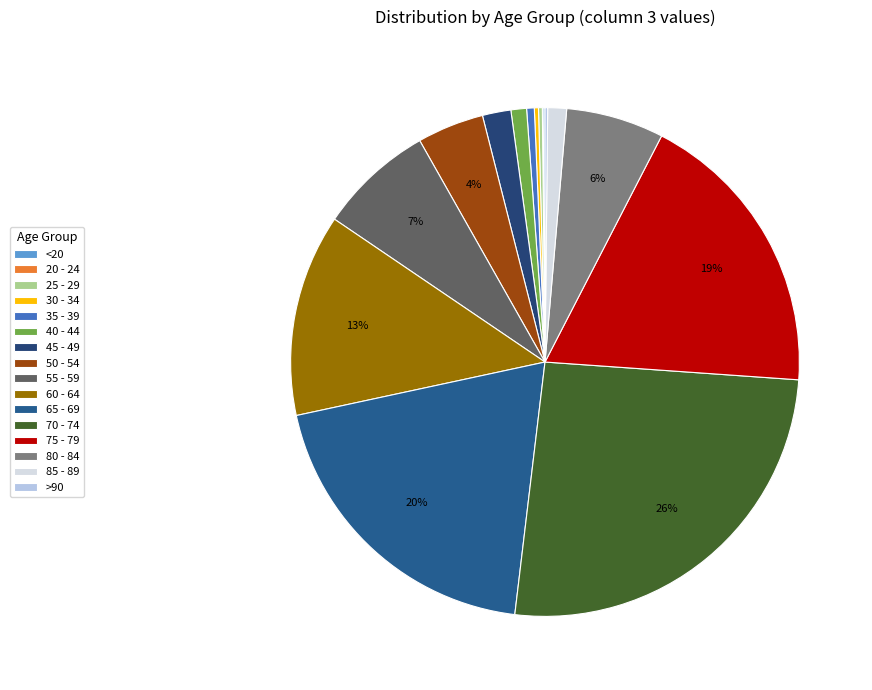

What is the total percentage of 50 - 54 and 60 - 64?

17.1%